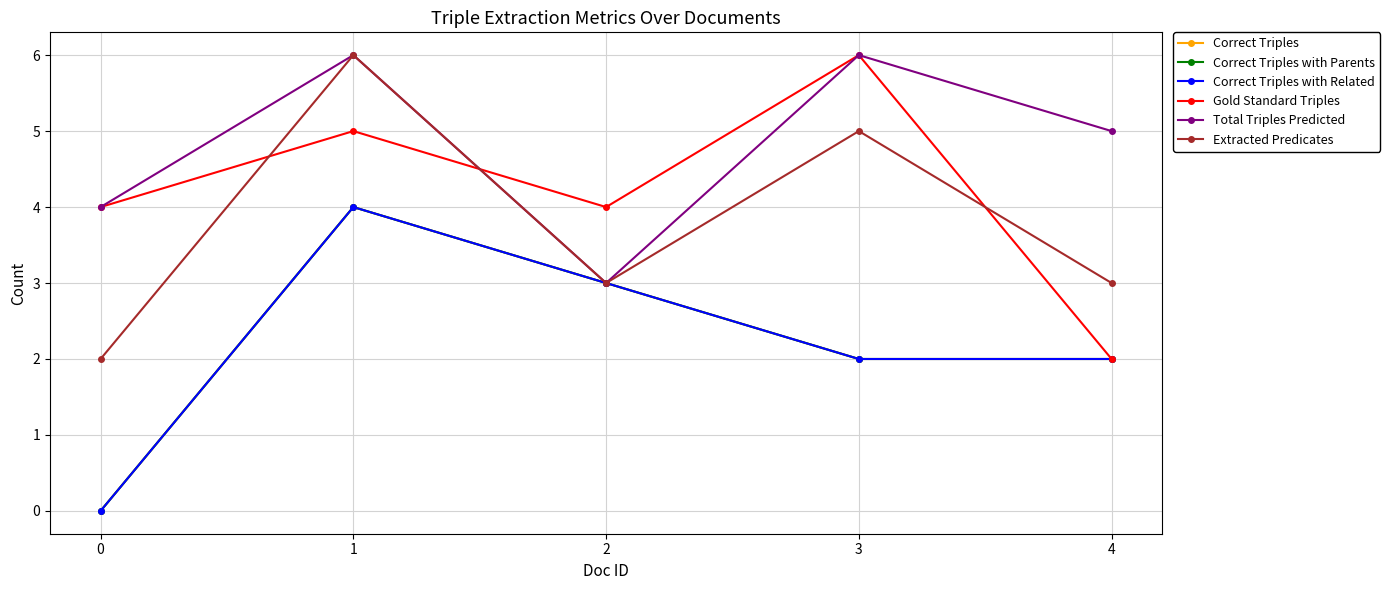

How many lines are shown in the chart?

6